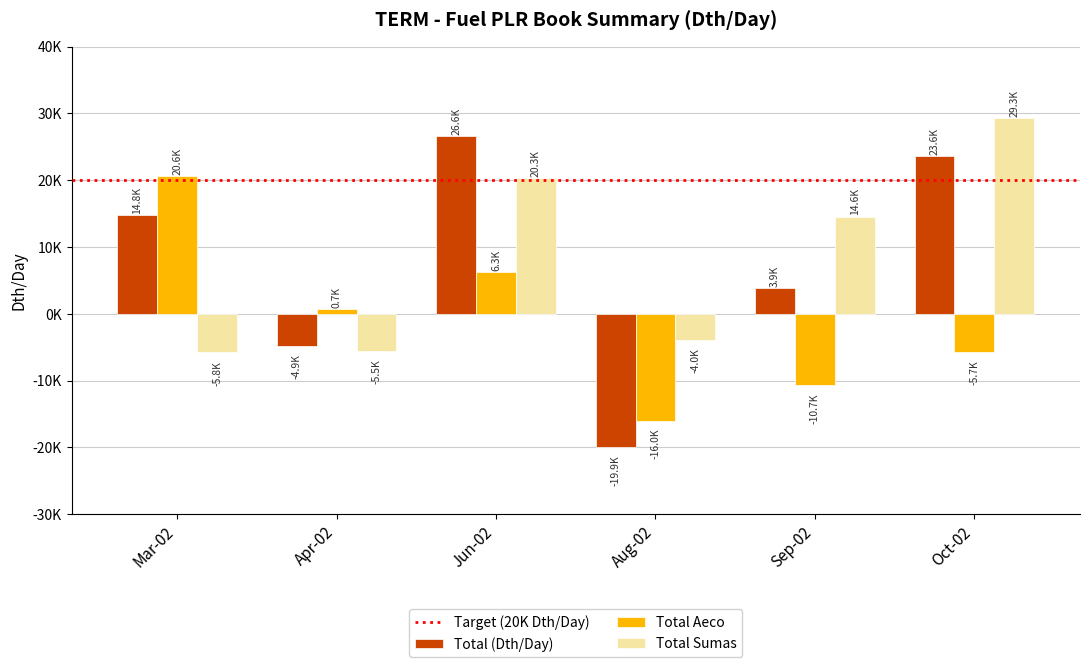

What is the label of the 2nd bar from the left?

Apr-02